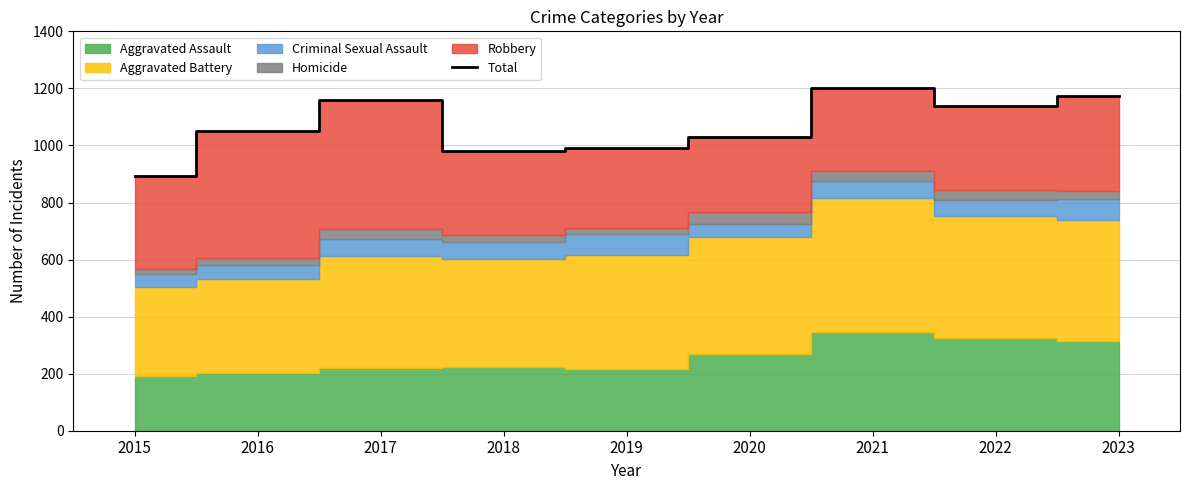

What is the change in value from 2015 to 2017?

+269